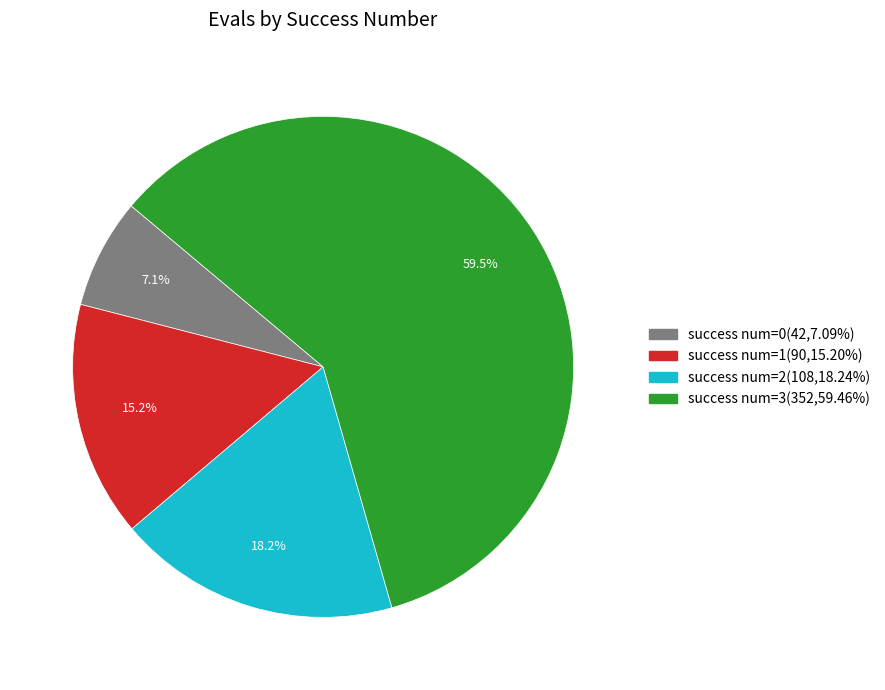

Is there a majority slice in this chart?

Yes